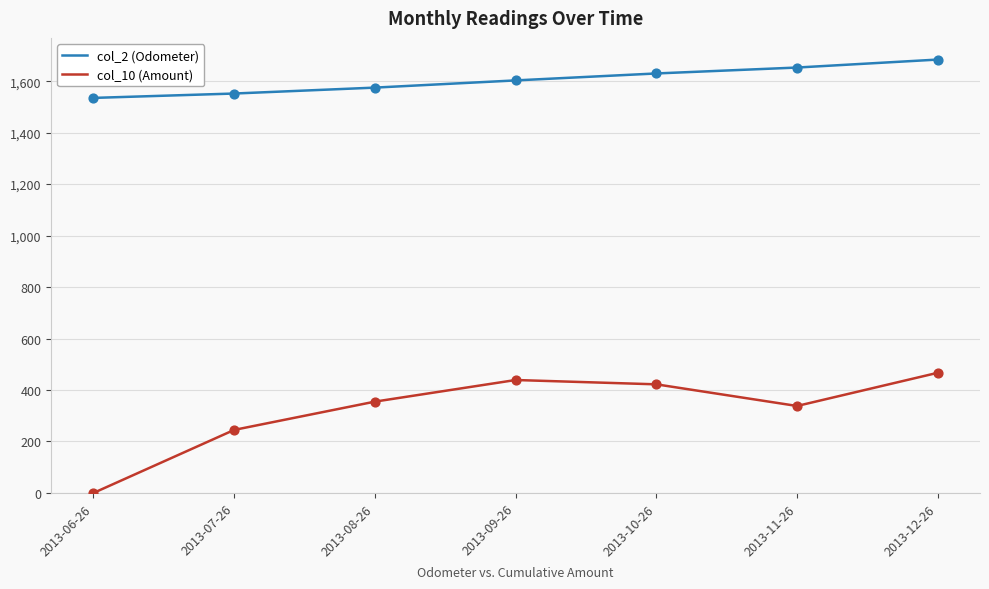

At which category is the sum across all series the highest?

2013-12-26